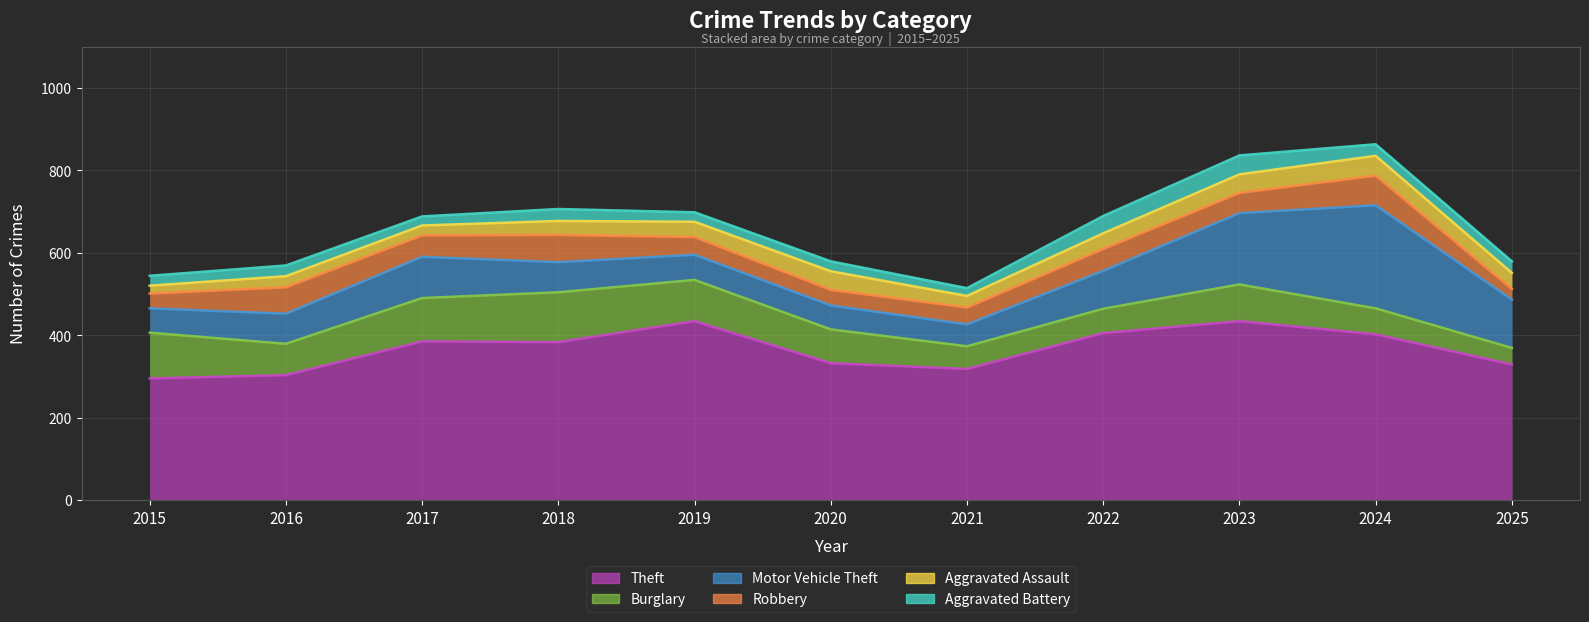

Rank the series at 2023 from lowest to highest value.

Aggravated Assault, Aggravated Battery, Robbery, Burglary, Motor Vehicle Theft, Theft